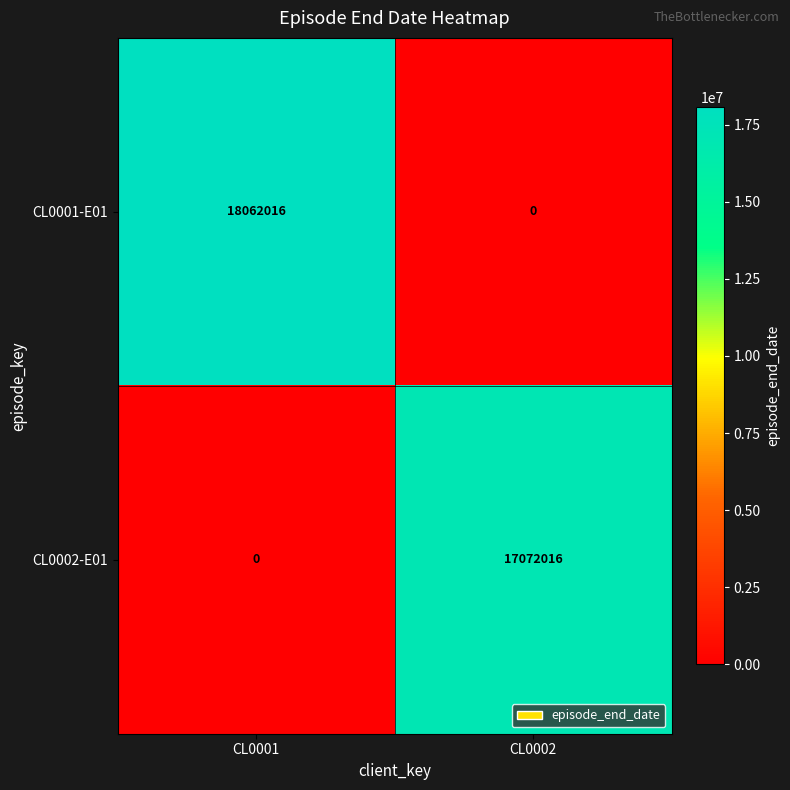

Rank the series by their average value, from highest to lowest.

CL0001-E01, CL0002-E01